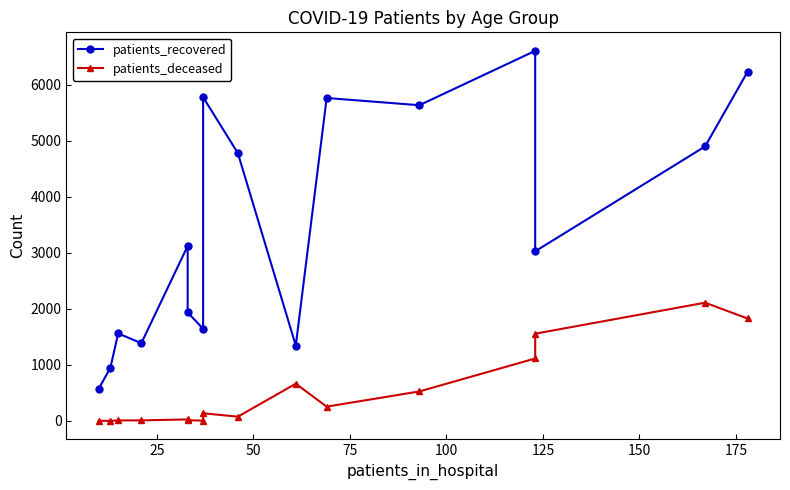

Count the number of categories in the chart.

16